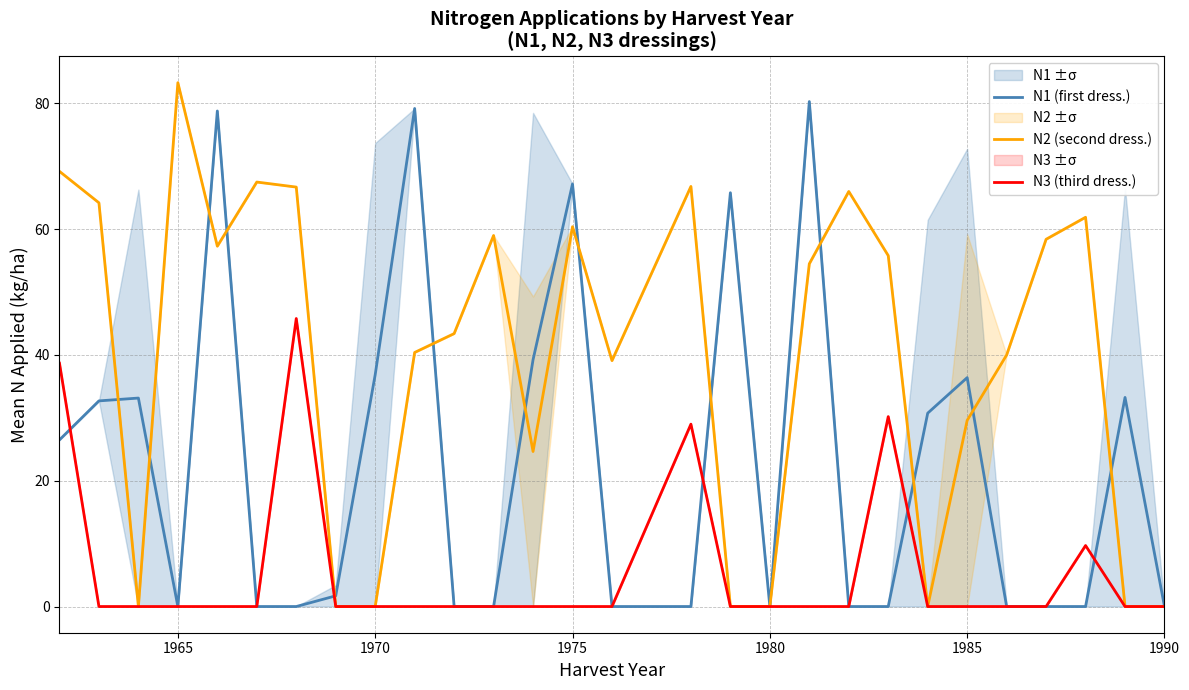

Is it true that N1 (first dress.) equals 36.4 at 1985?

True